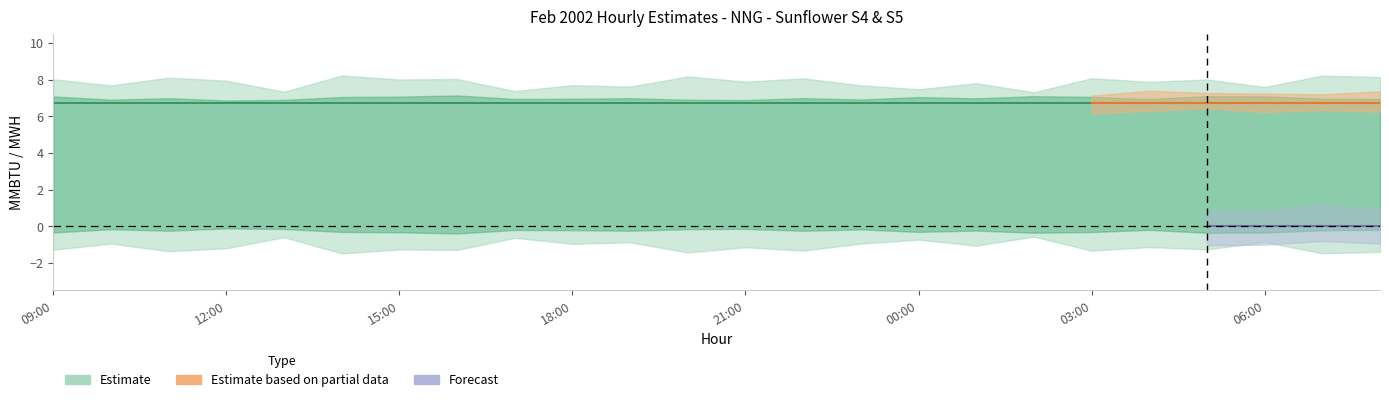

What position from the left is 03:00?

19